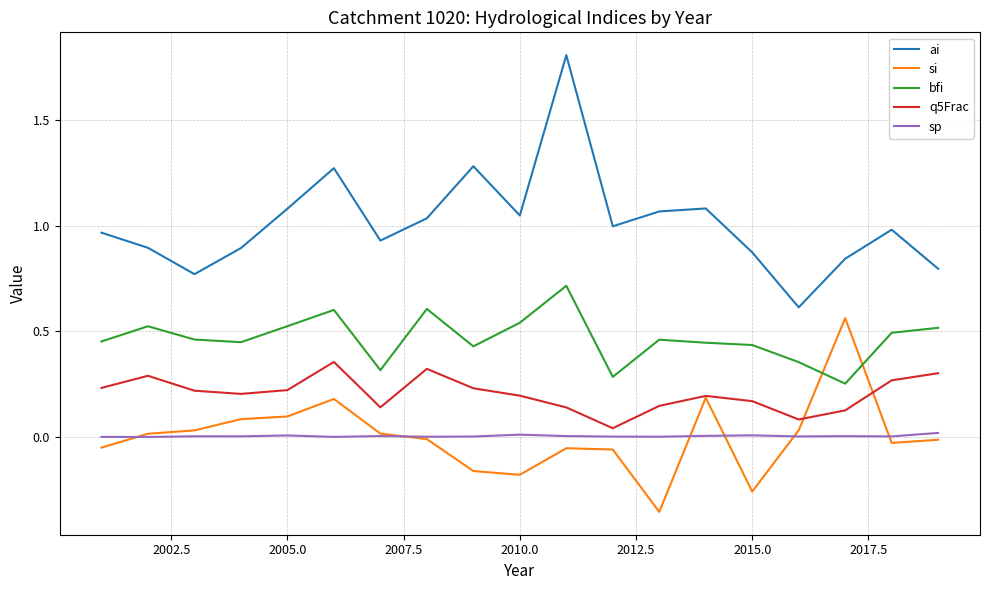

Which series has the largest total across all categories?

ai